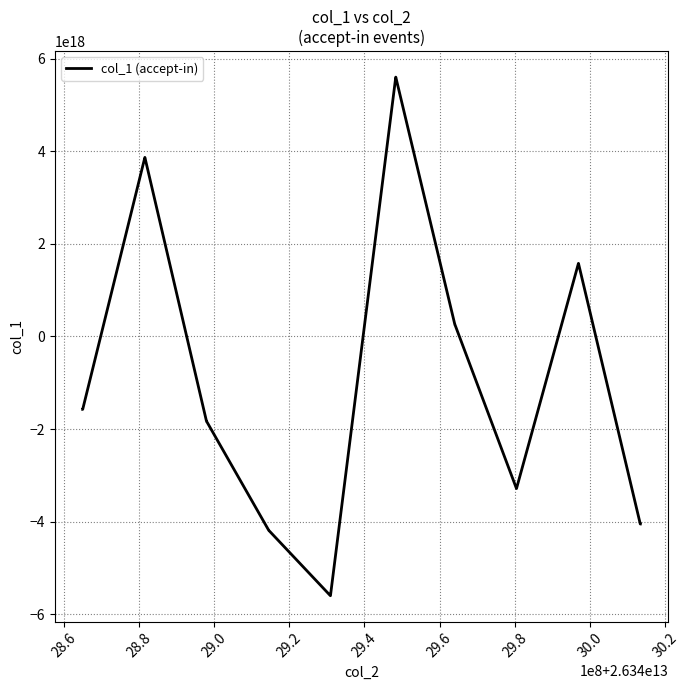

Does the chart have visible grid lines?

Yes